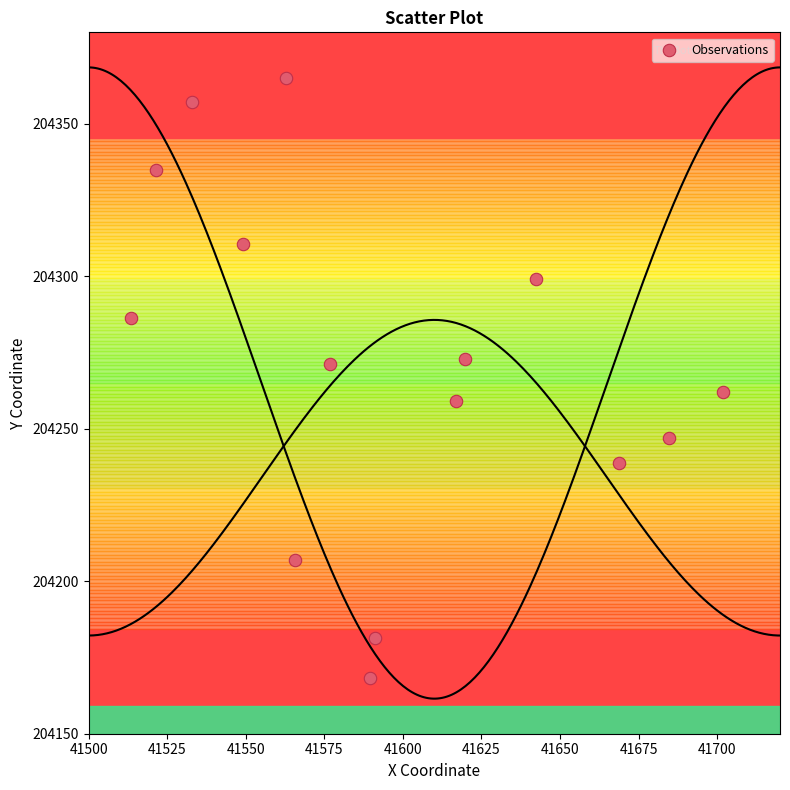

What is the range of X values (max minus min)?

188.4